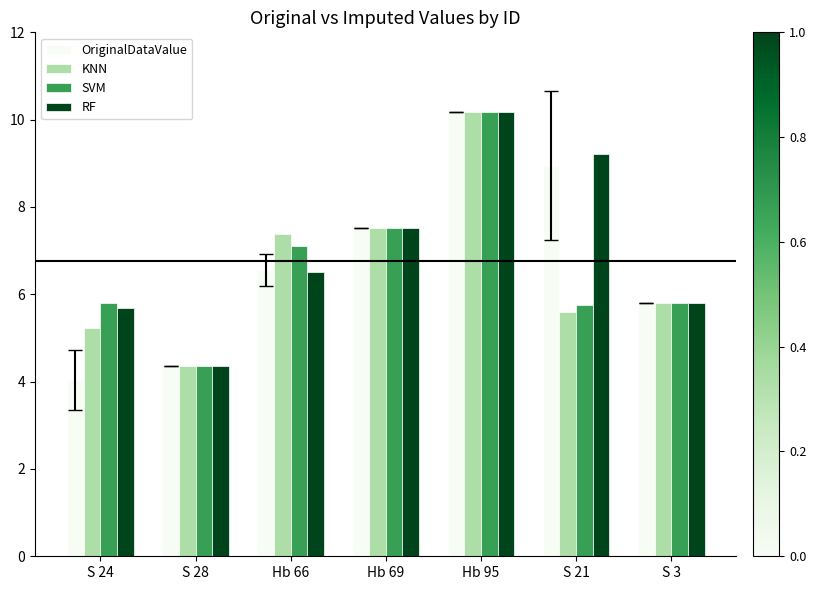

What is the label of the 7th bar from the right?

S 24